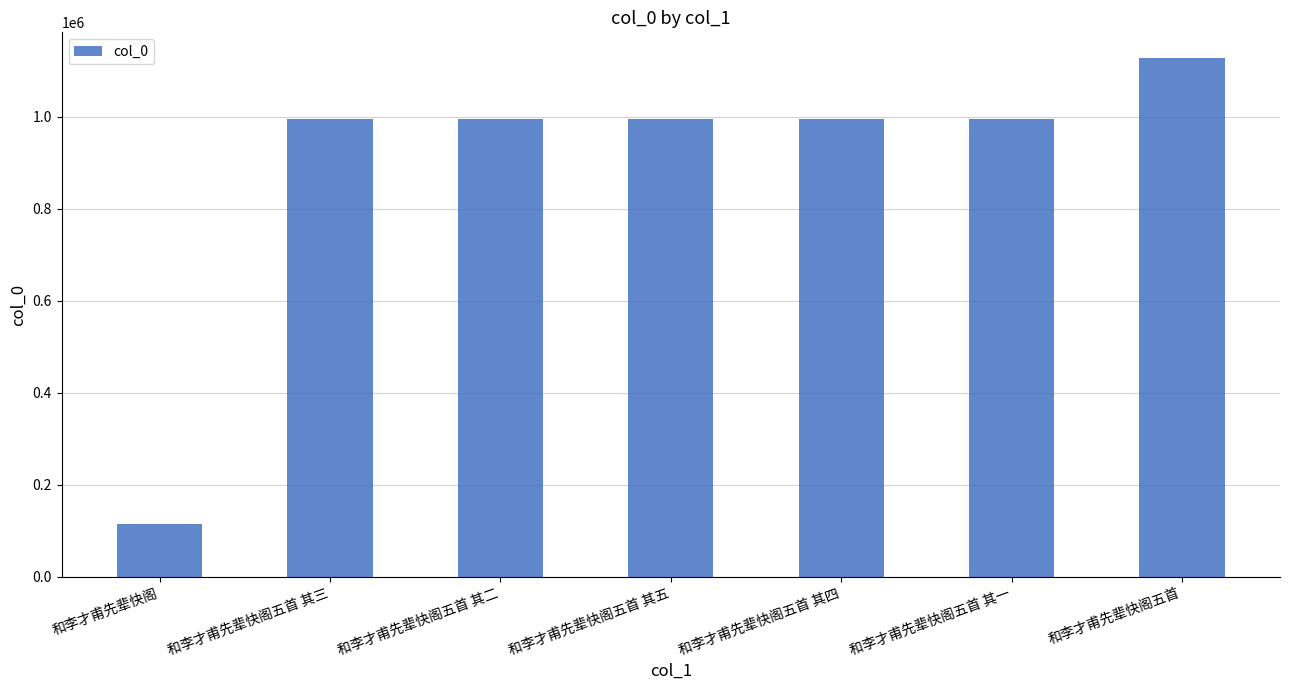

What is the maximum value shown in the chart?

1126936